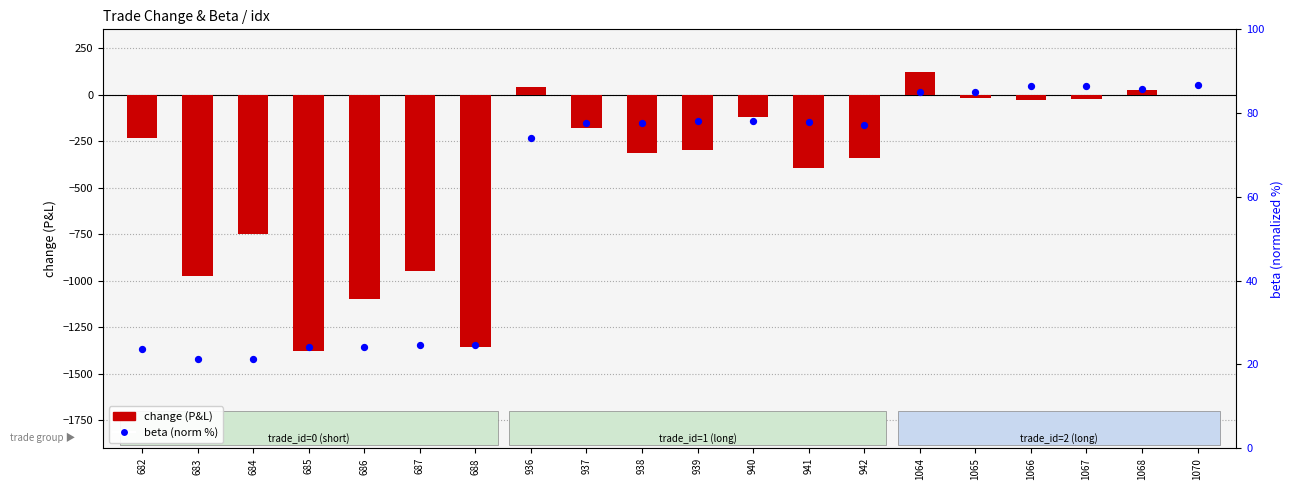

Which series has the largest Y range (max minus min)?

change (P&L)